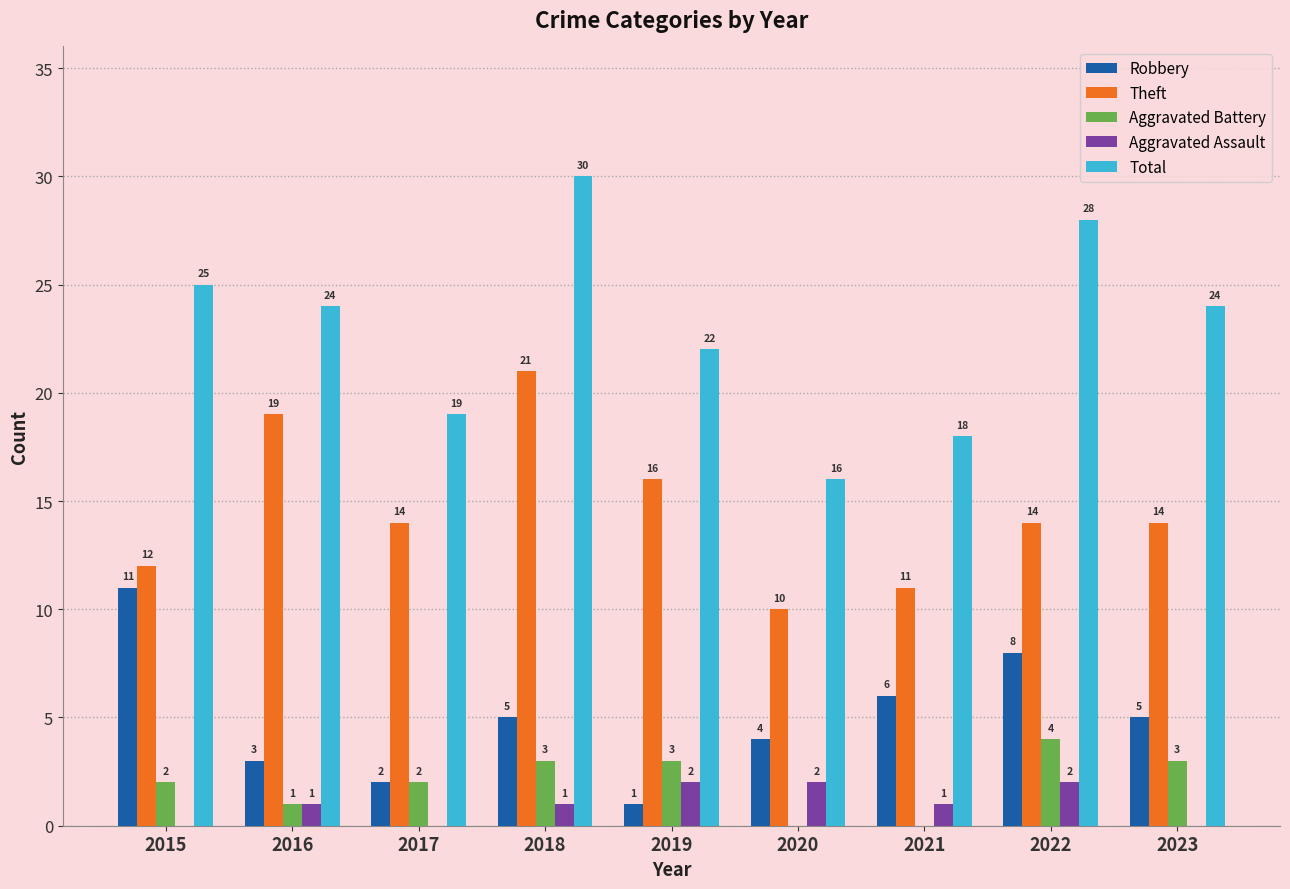

Read the Robbery value at 2022.

8